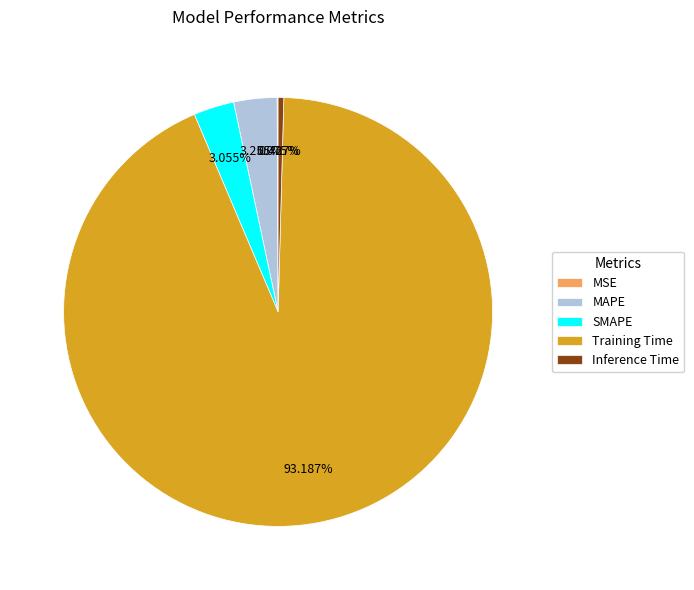

Do MAPE and Training Time together represent more than half of the pie?

Yes